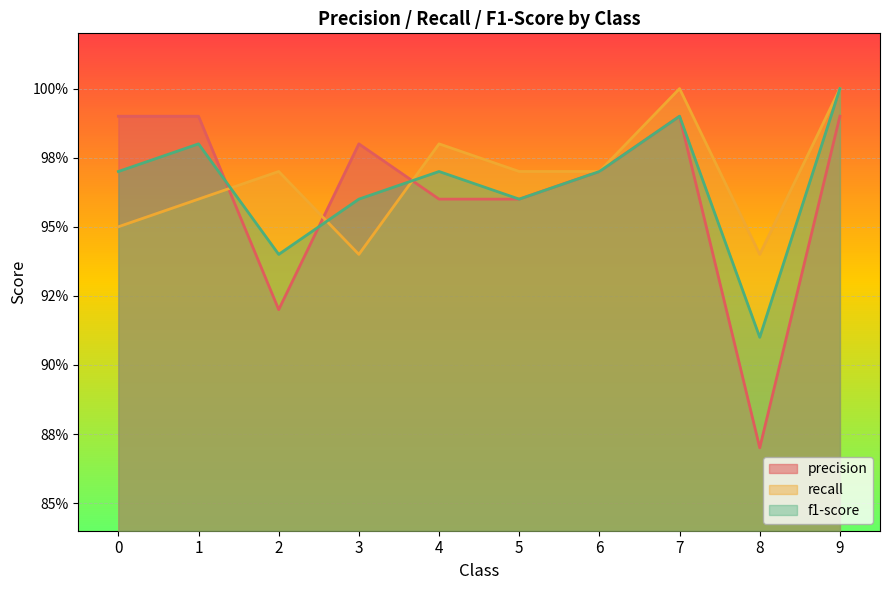

Reading left to right, transcribe all the data shown in this chart.

precision: 0=1.0	1=1.0	2=0.9	3=1.0	4=1.0	5=1.0	6=1.0	7=1.0	8=0.9	9=1.0
recall: 0=0.9	1=1.0	2=1.0	3=0.9	4=1.0	5=1.0	6=1.0	7=1.0	8=0.9	9=1.0
f1-score: 0=1.0	1=1.0	2=0.9	3=1.0	4=1.0	5=1.0	6=1.0	7=1.0	8=0.9	9=1.0